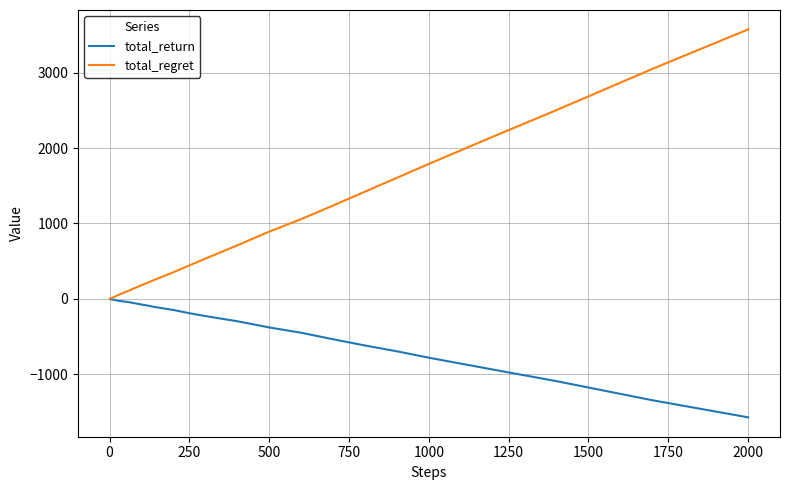

Which series has the largest total across all categories?

total_regret